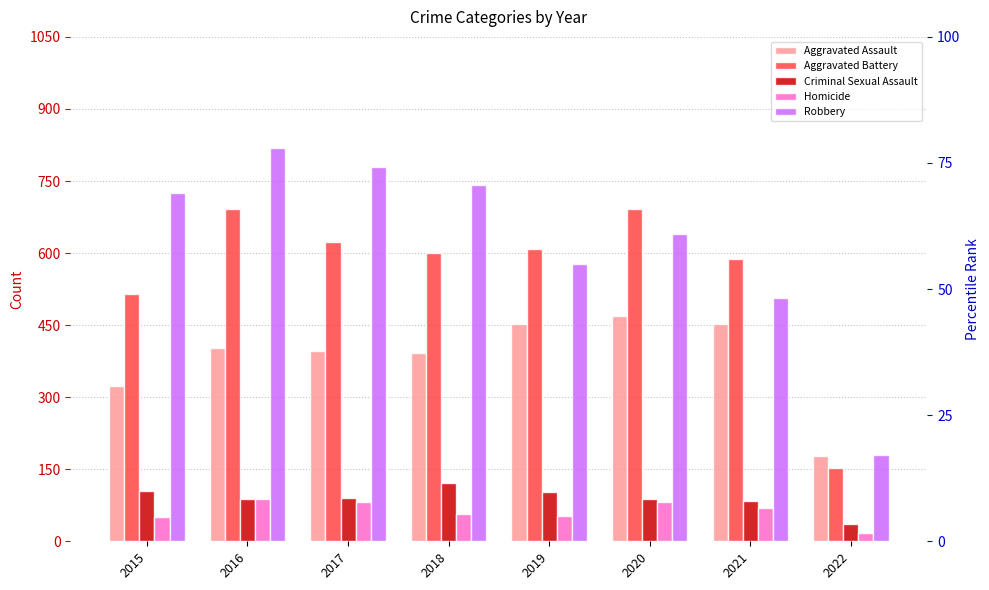

What is the sum of all Robbery values?

4967